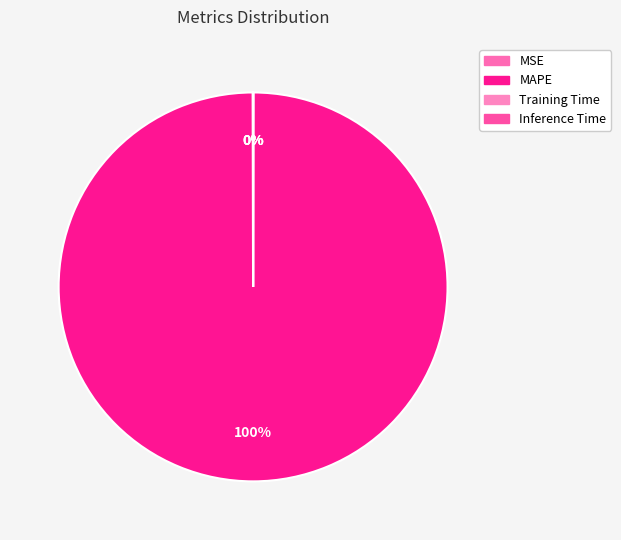

How many slices are in this pie chart?

4